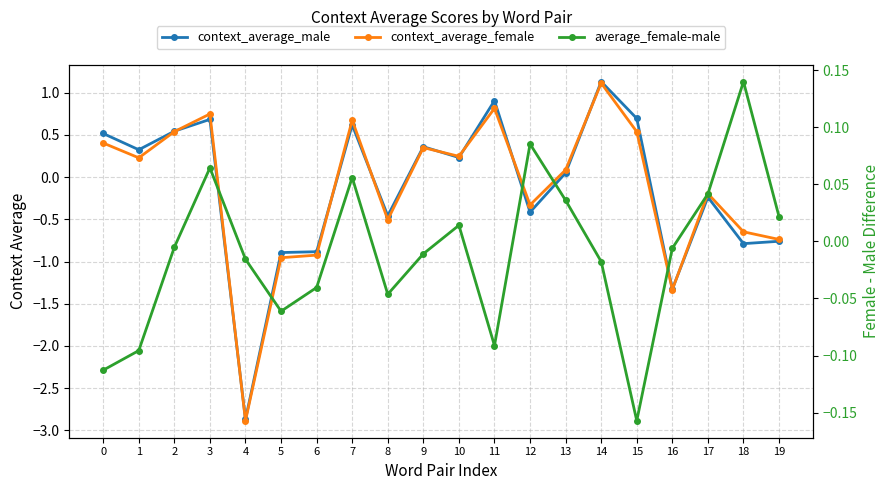

What are all the series names shown in the legend?

context_average_male, context_average_female, average_female-male